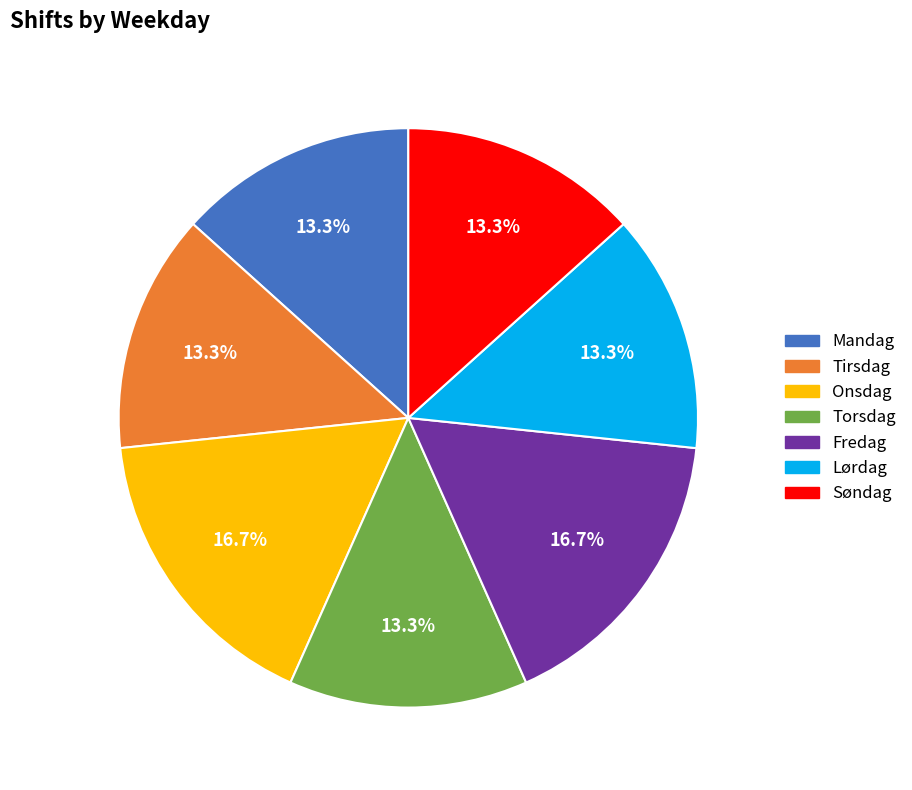

Which has a higher value, Fredag or Søndag?

Fredag